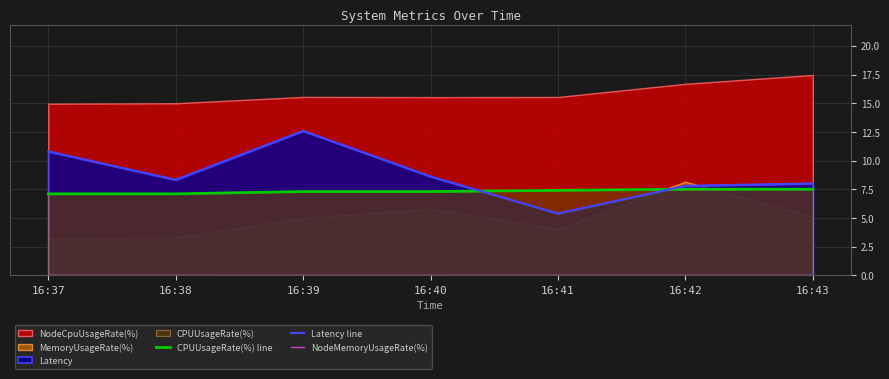

List the labels in order of Latency line value, smallest first.

16:41, 16:42, 16:43, 16:38, 16:40, 16:37, 16:39